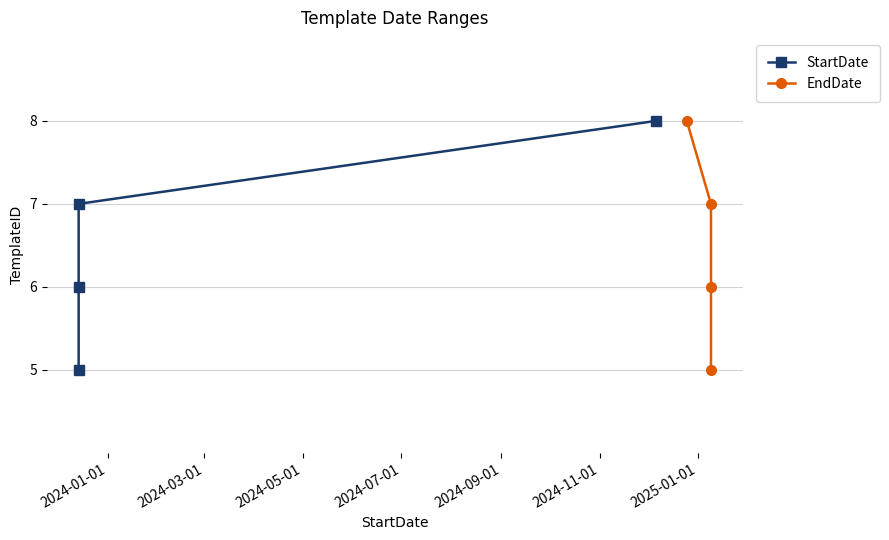

What is the total value across all series at 2024-01-01?

10